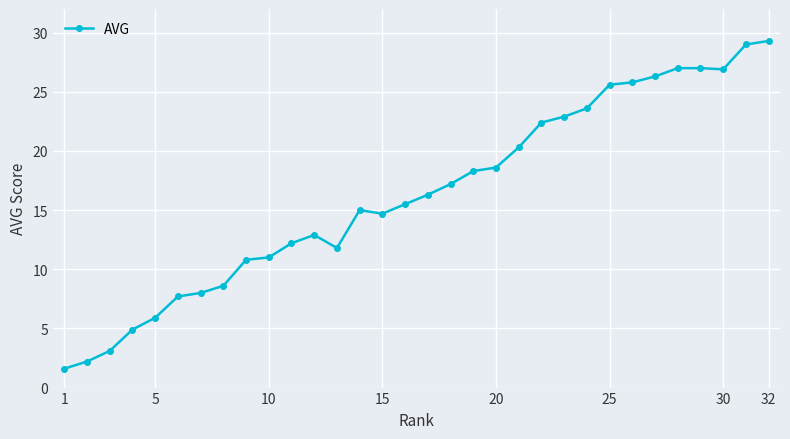

What is the maximum value shown in the chart?

29.3